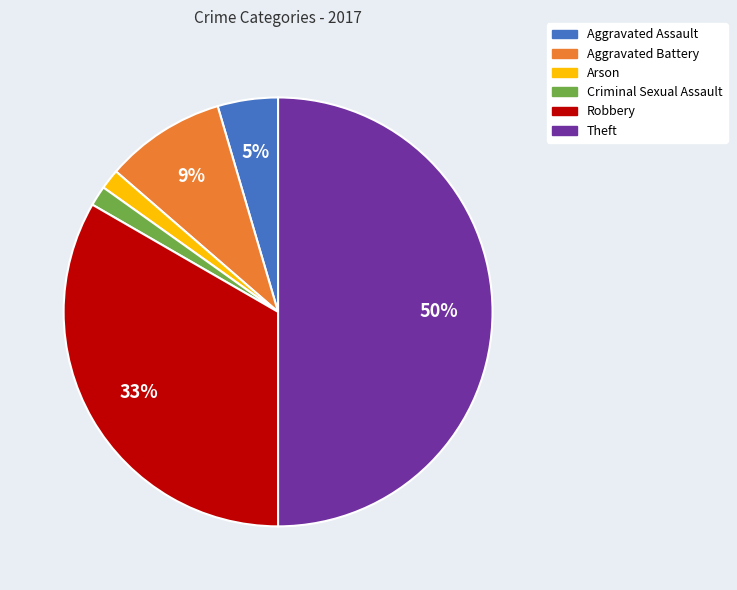

Do Arson and Theft together represent more than half of the pie?

Yes